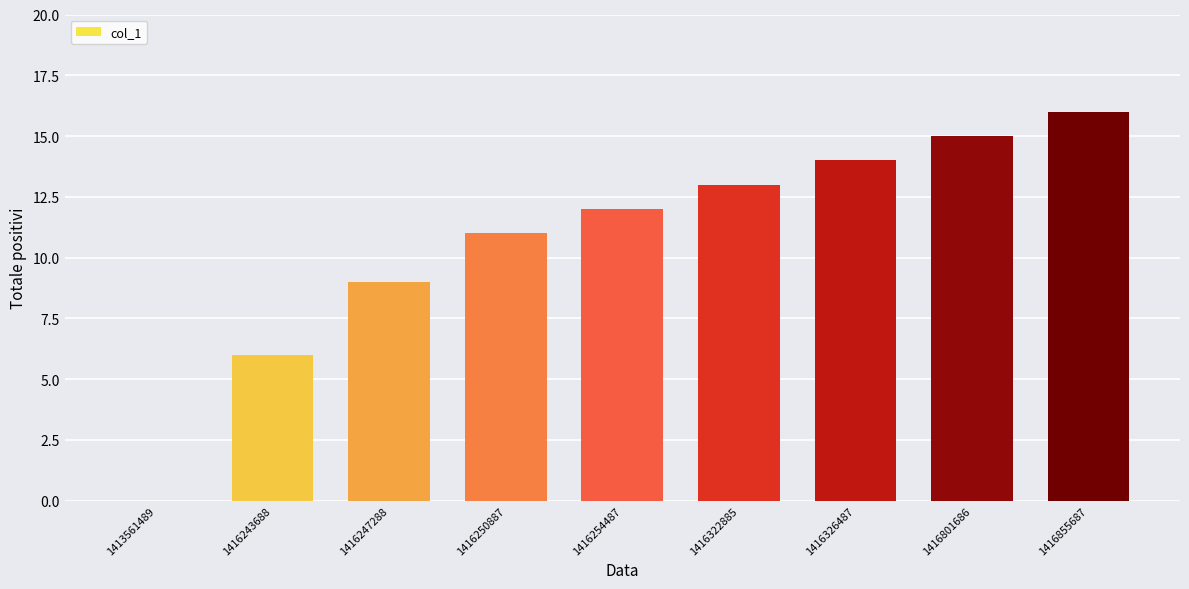

The value at 1416855687 is 10. True or false?

False